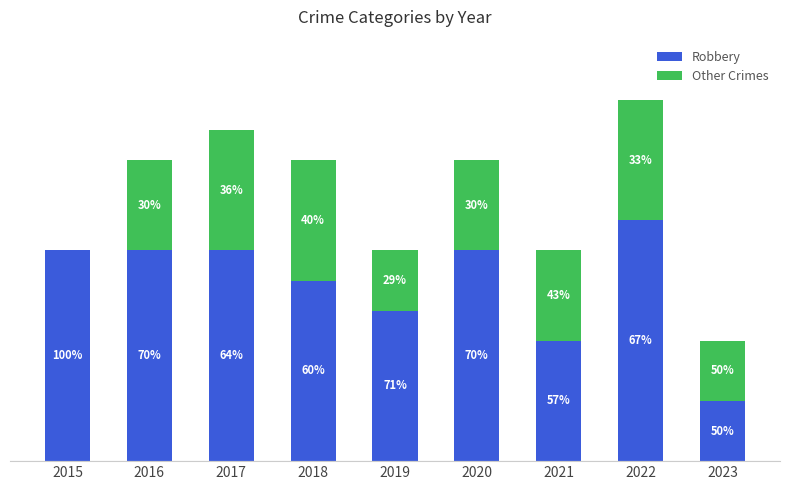

Are the bars horizontal?

No